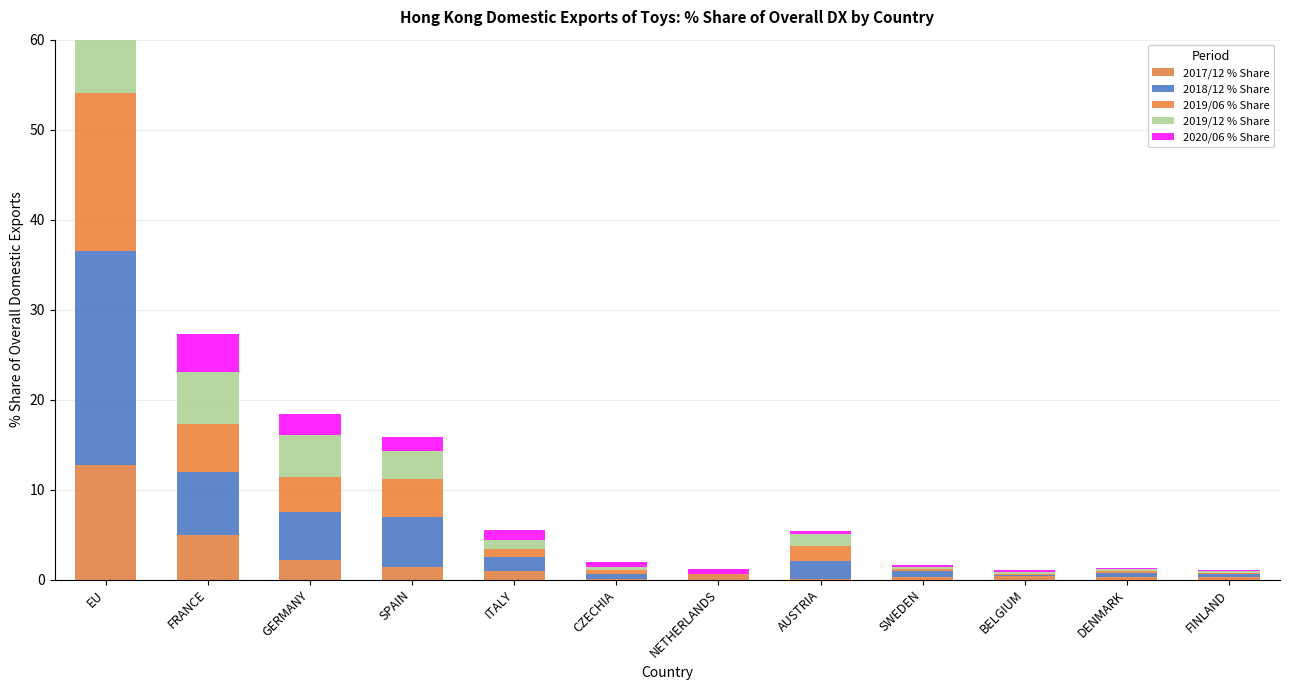

How many bars are there in total?

60